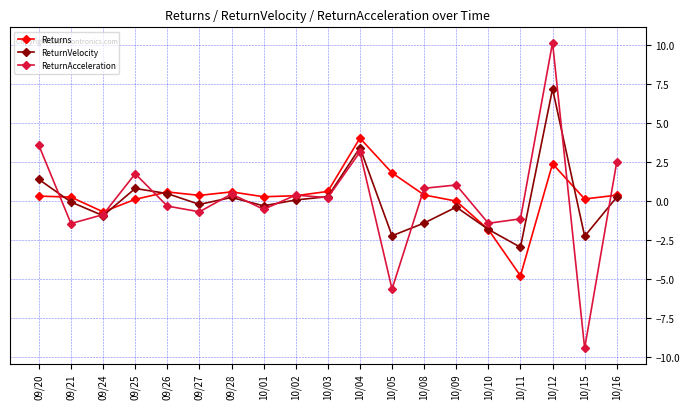

What is the sum of the Returns values at 09/26 and 09/24?

-0.1